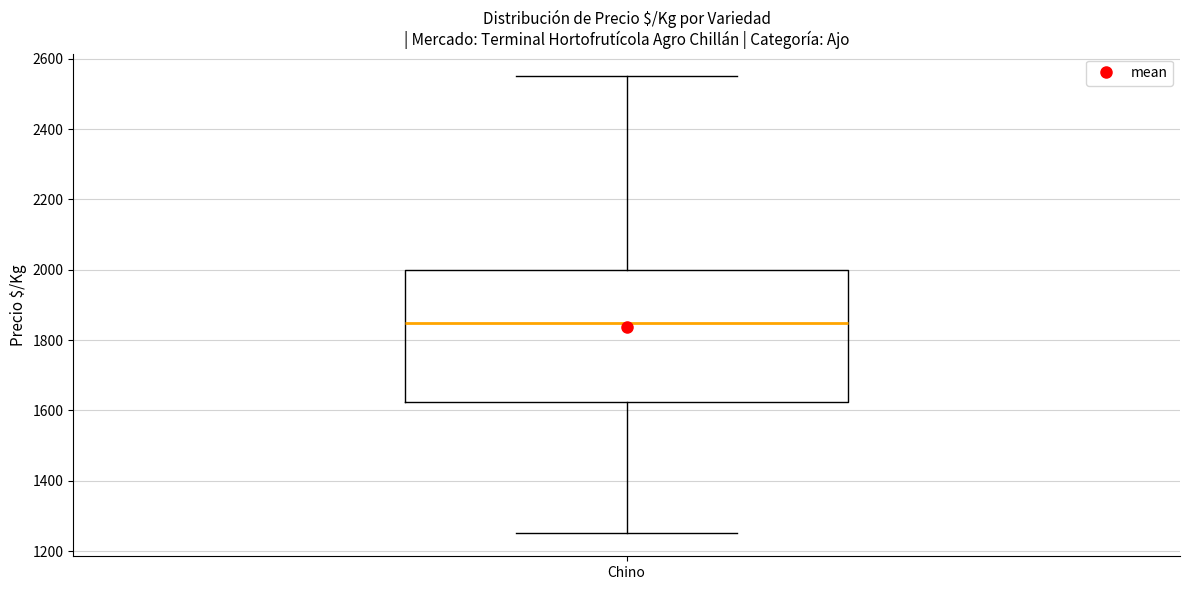

Read this box plot against the y-axis: the position of the median line, the range covered by the box, and the ends of both whiskers. The values are not printed on the chart, so give them approximately, as read against the axis.

median 1860, box 1620 to 2000, whiskers 1260 to 2560